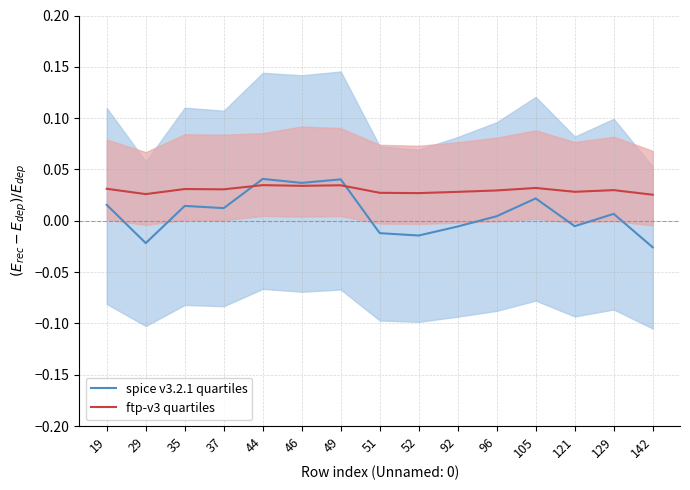

Which series has the widest spread of values?

spice v3.2.1 quartiles